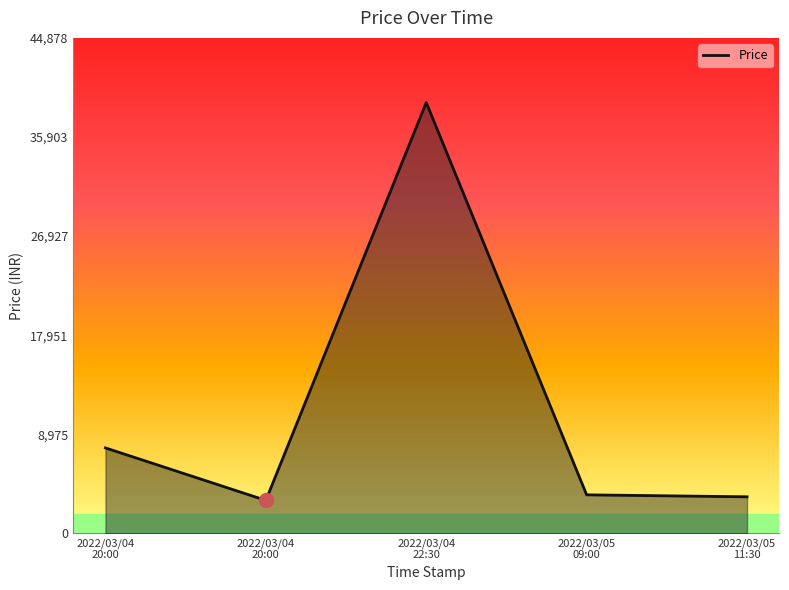

Does the chart display data point markers on the line(s)?

No